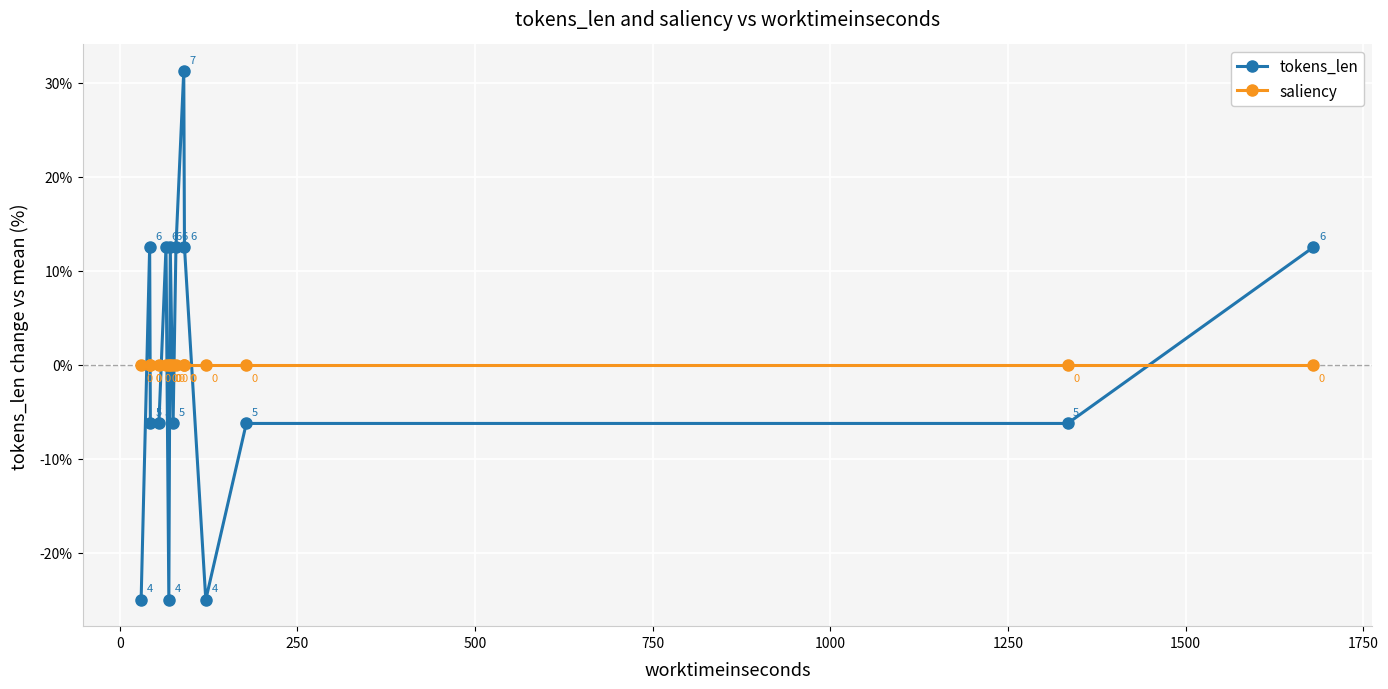

What is the highest value of the tokens_len series?

31.3